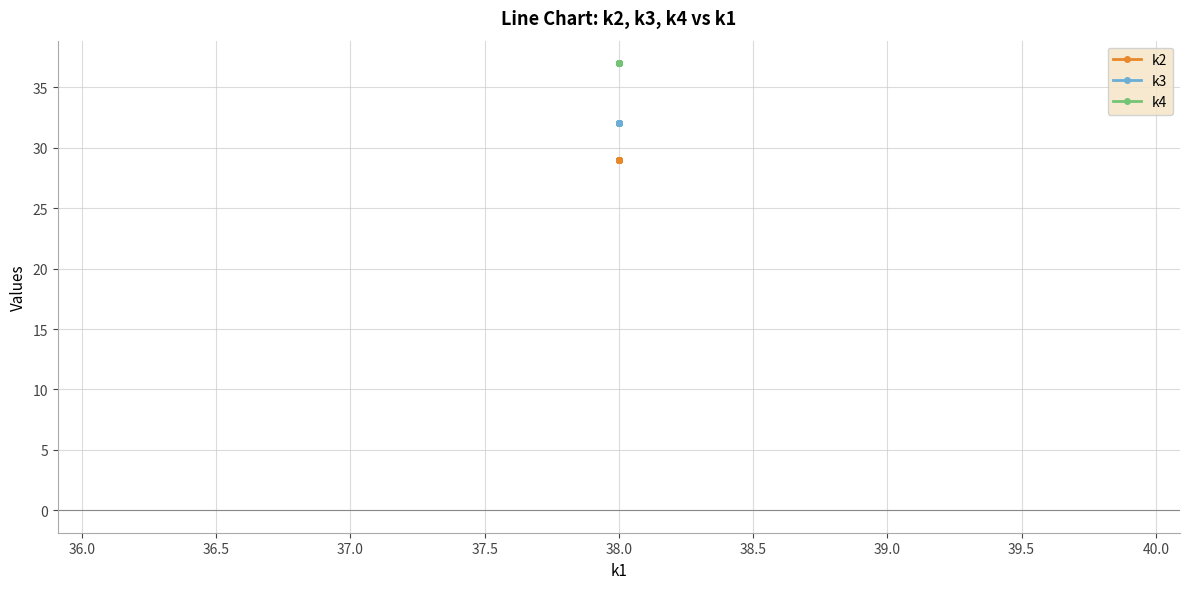

True or false: k3 and k4 cross at least once.

False